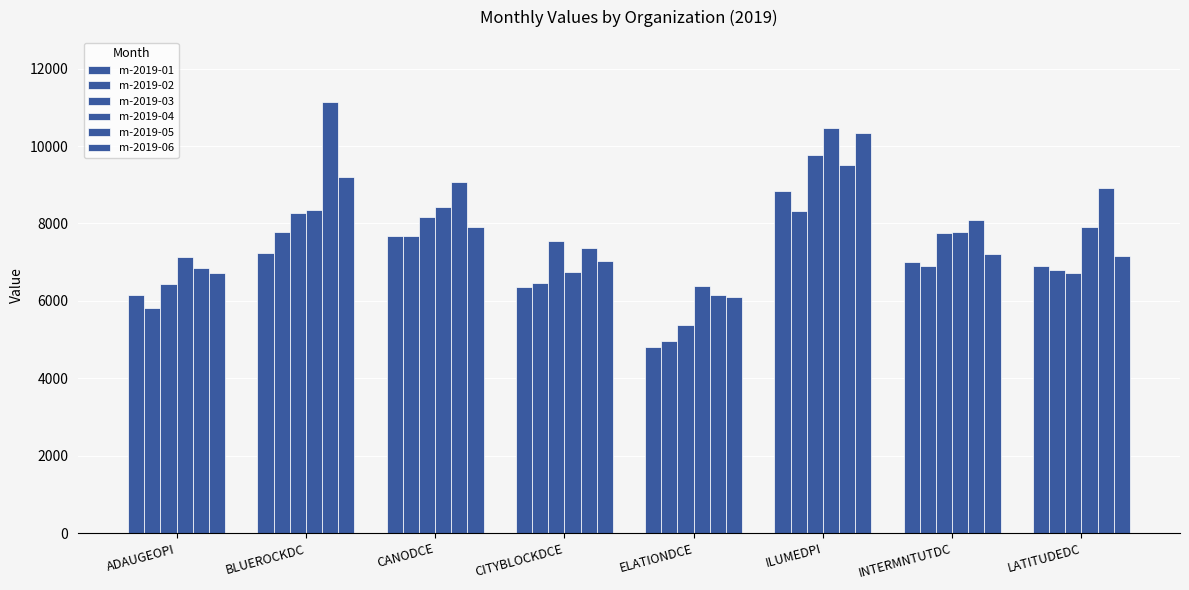

Are the bars horizontal?

No